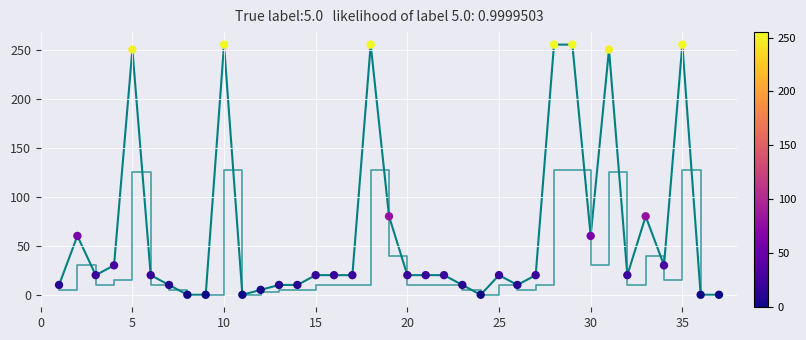

How many lines are shown in the chart?

2